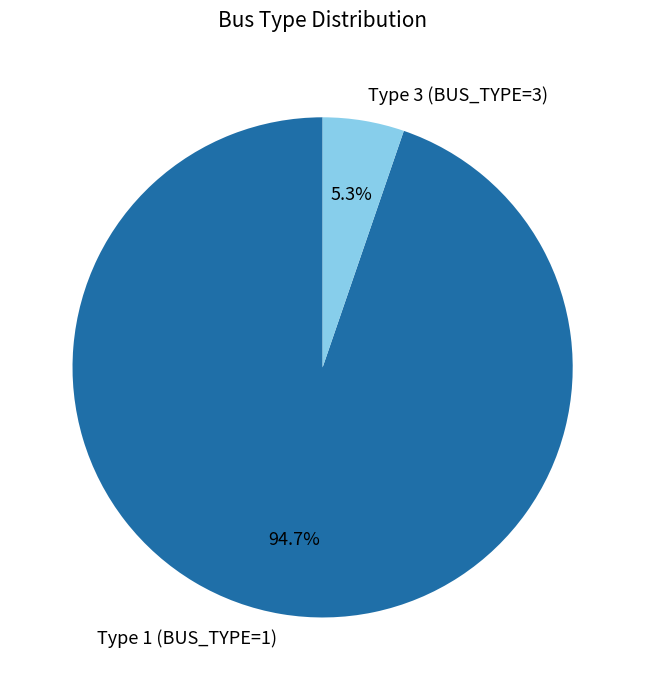

To the nearest percent, what percentage of the pie is Type 1 (BUS_TYPE=1)?

95%